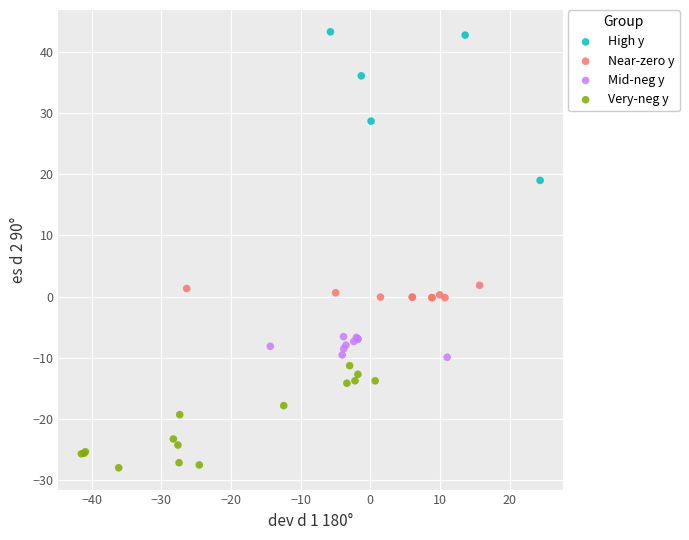

What are all the series names shown in the legend?

High y, Near-zero y, Mid-neg y, Very-neg y